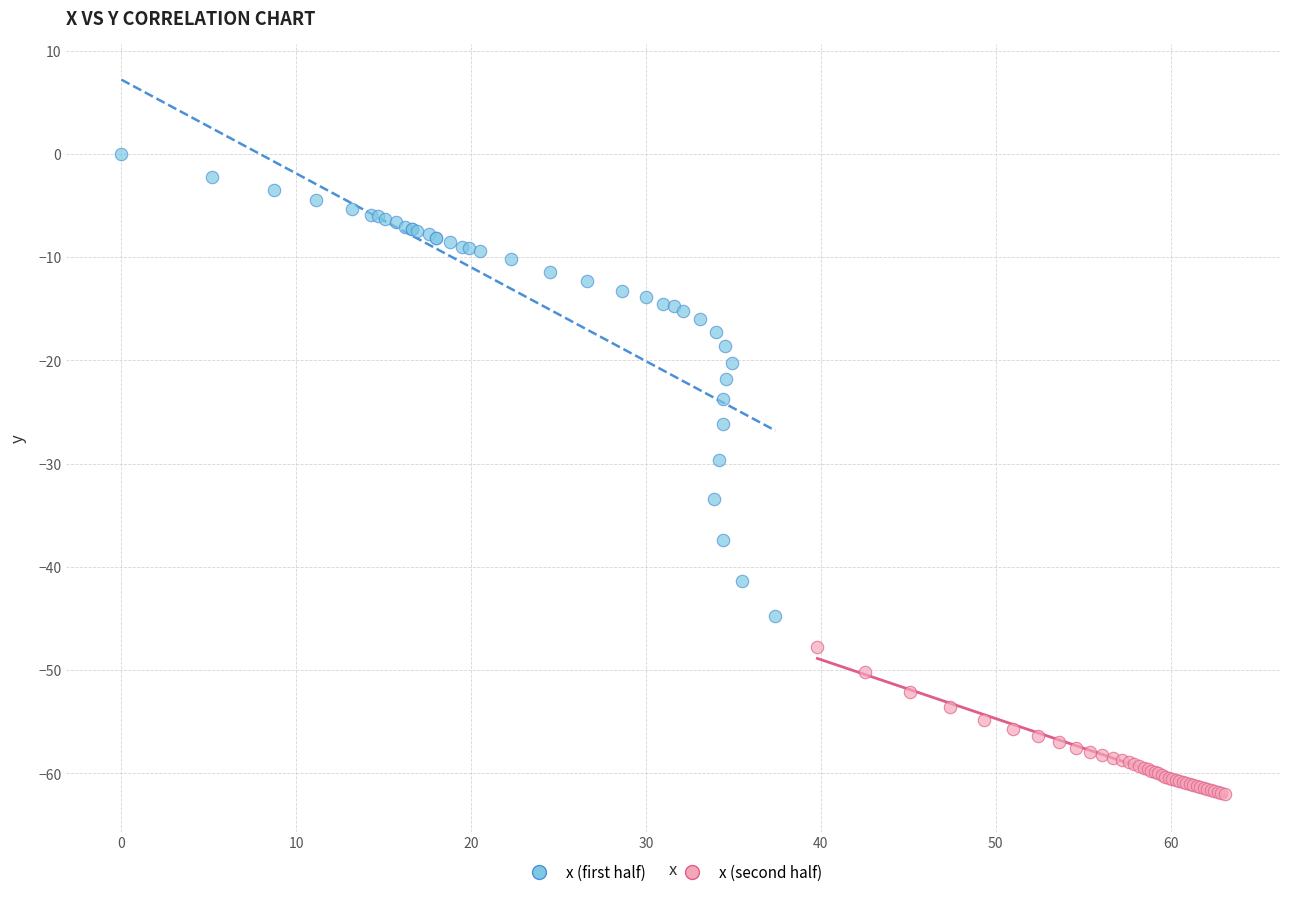

Which series has the largest Y range (max minus min)?

x (first half)